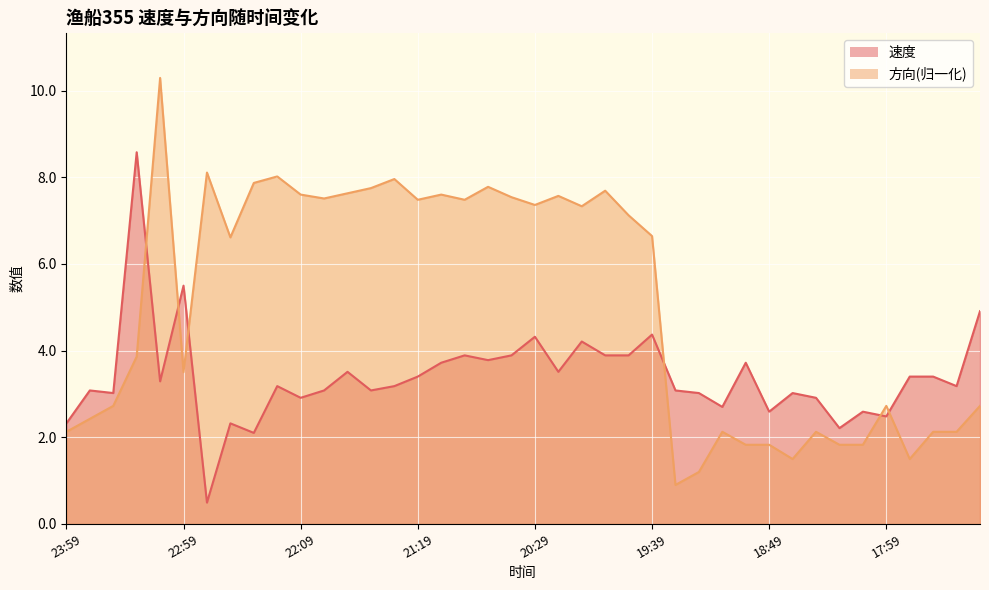

How many data points in 速度 are less than 3?

11